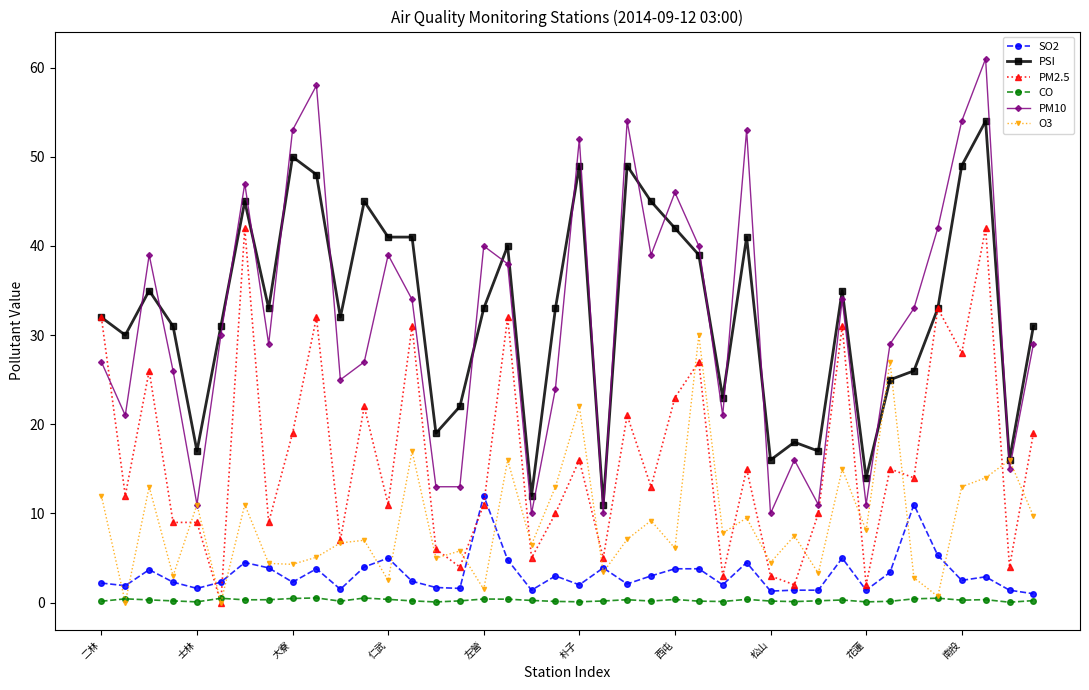

True or false: PM10 and SO2 cross at least once.

False